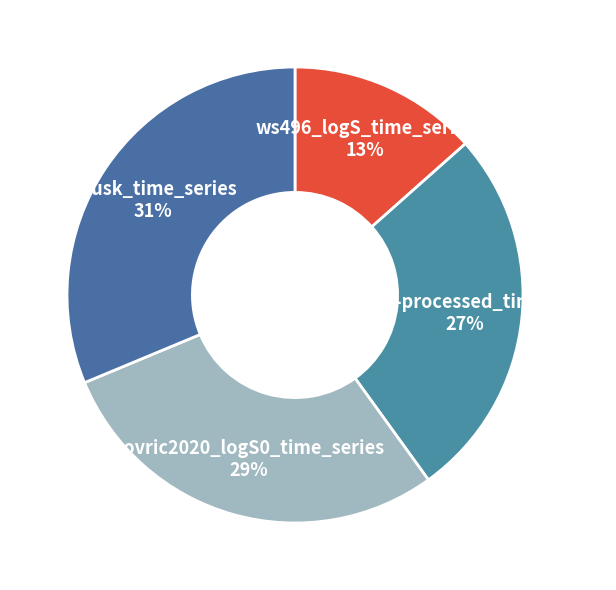

True or false: delaney-processed_time_series accounts for 41% of the total.

False